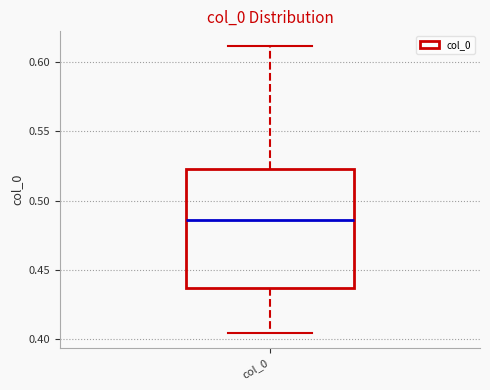

Where is the lower edge of the box for col_0 on the y-axis? The values are not printed on the chart, so give them approximately, as read against the axis.

0.435